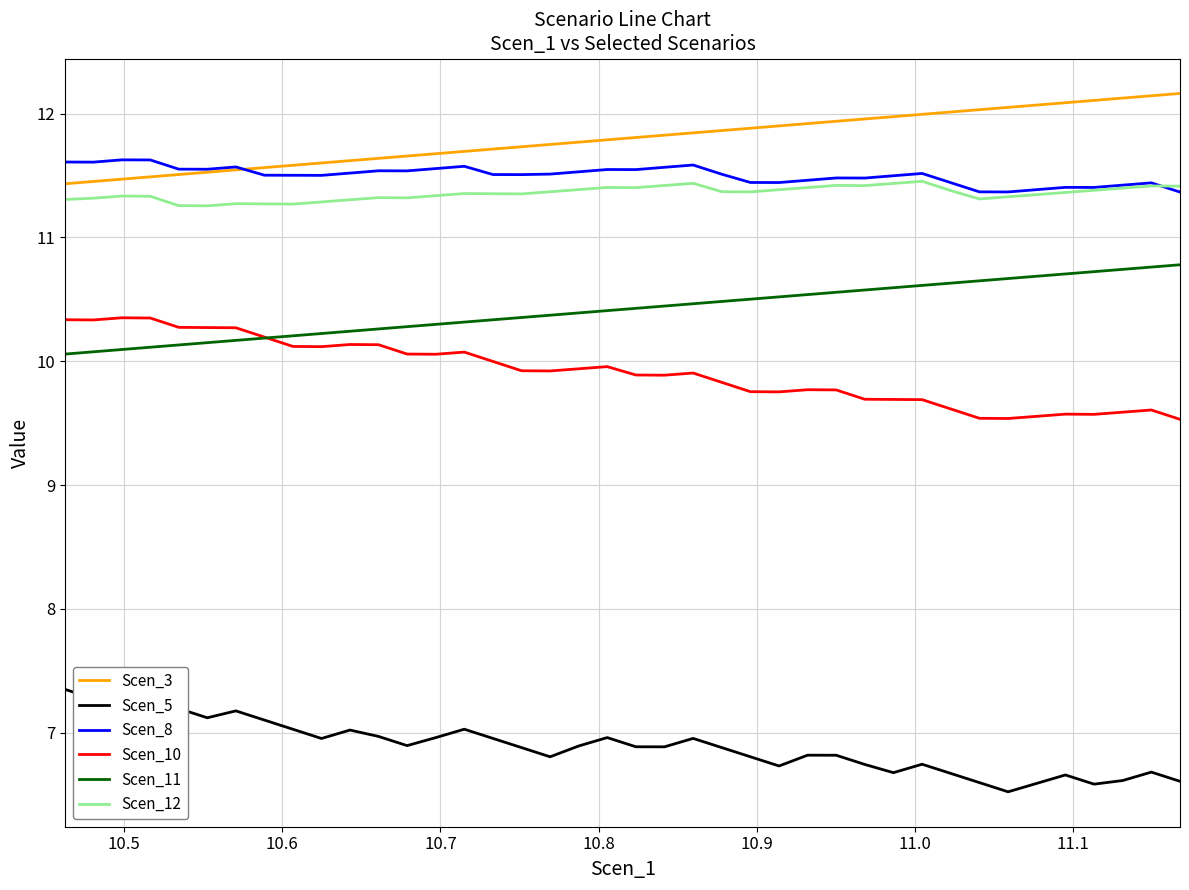

How many data points does each series have?

40